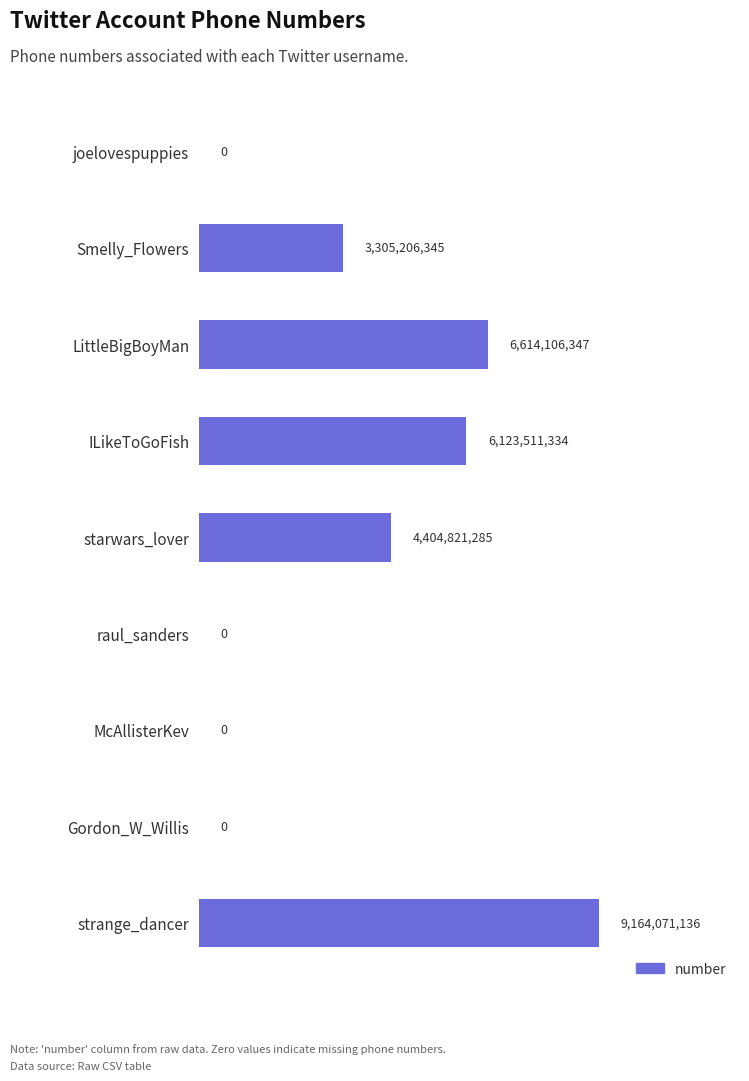

What is the change in value from ILikeToGoFish to Gordon_W_Willis?

-6123511334